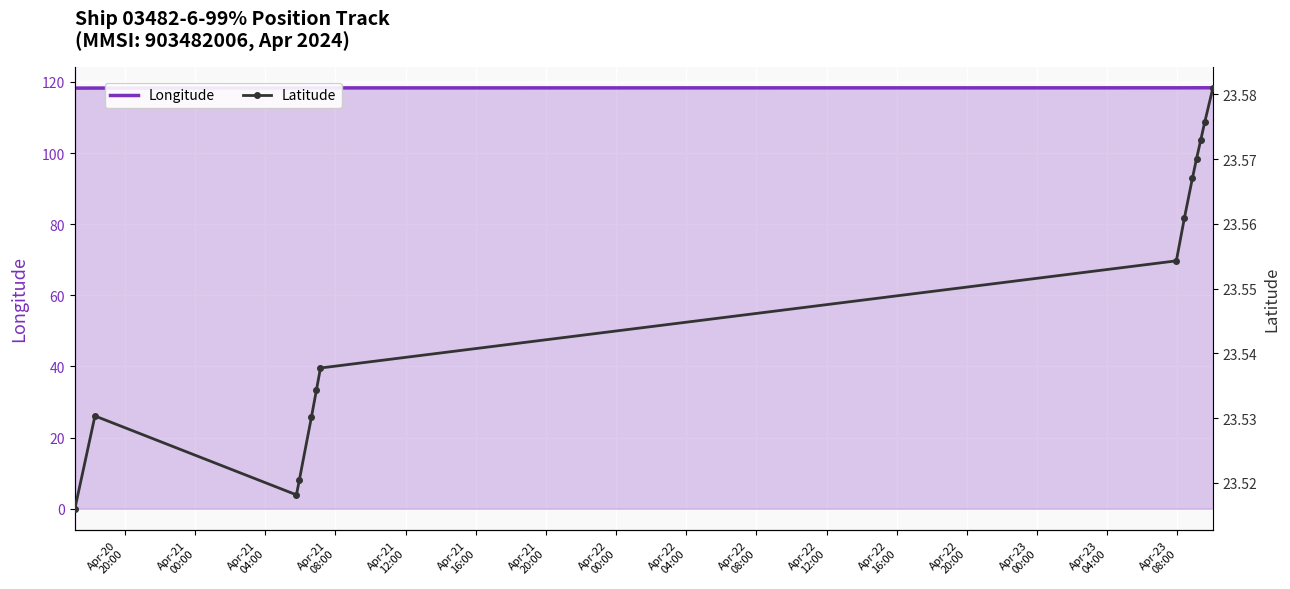

What is the average value of the Latitude series?

23.5